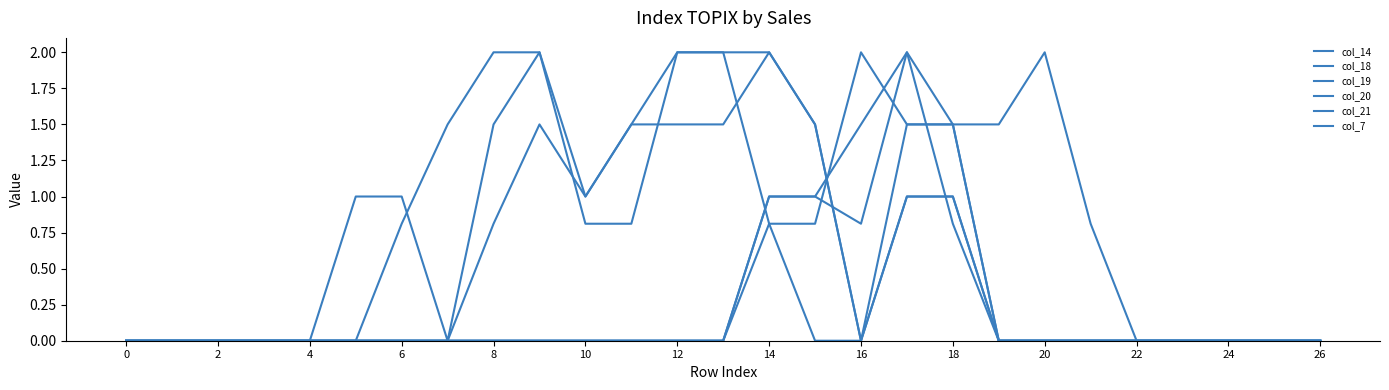

In col_19, how many points are lower than both neighbors (excluding endpoints)?

2